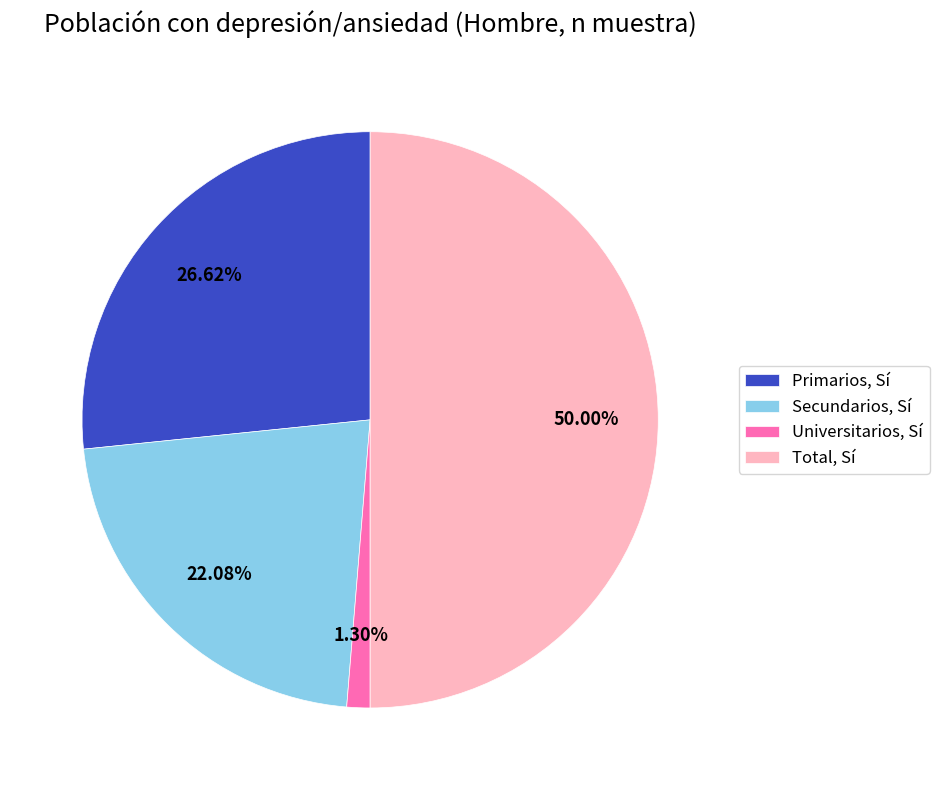

Does Primarios, Sí account for over 50% of the chart?

No